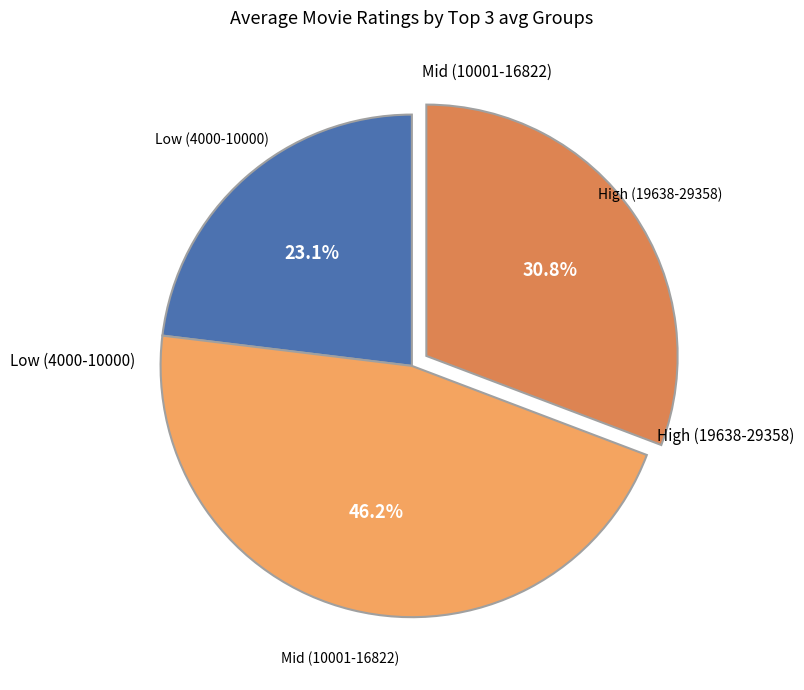

Does any single category account for the majority?

No